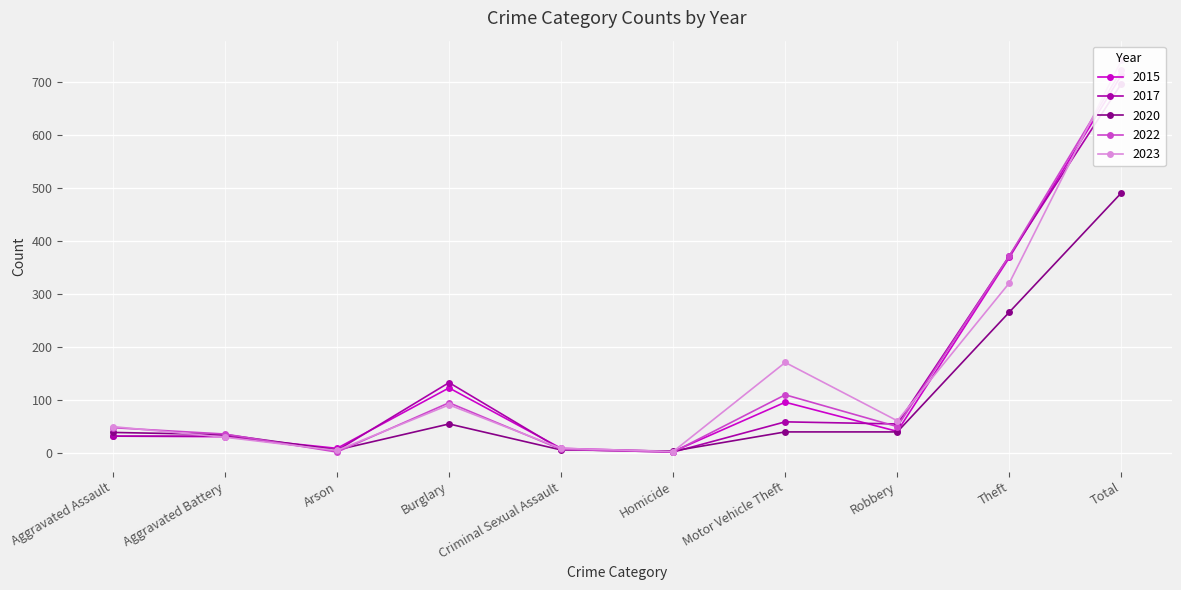

Which series has the largest range (max minus min)?

2023